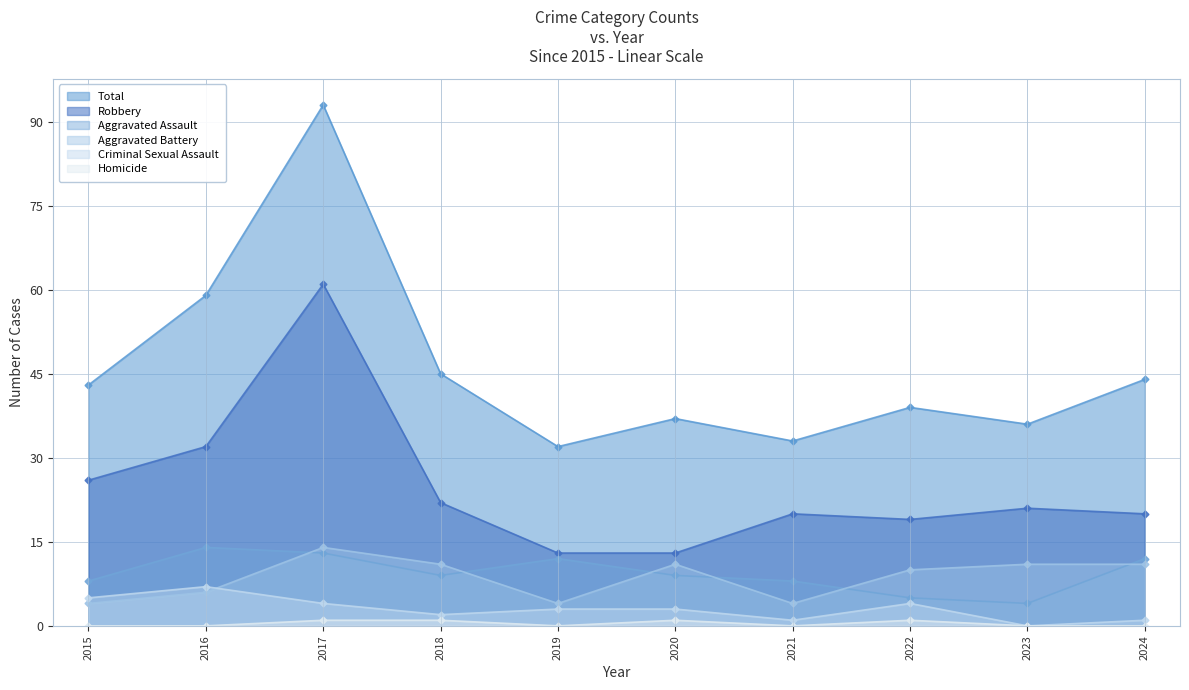

List the series in order of their peak value, highest first.

Total, Robbery, Aggravated Assault, Aggravated Battery, Criminal Sexual Assault, Homicide